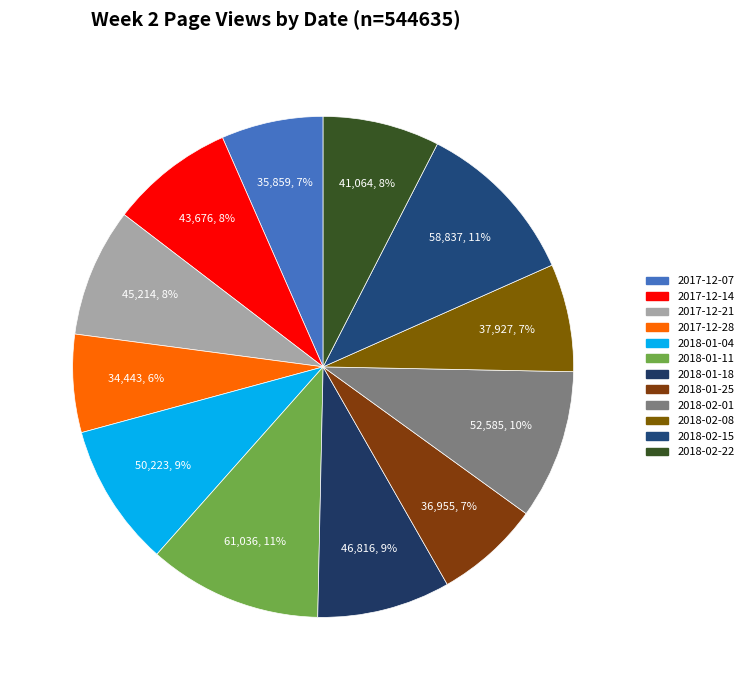

Which category has the biggest portion of the pie?

2018-01-11